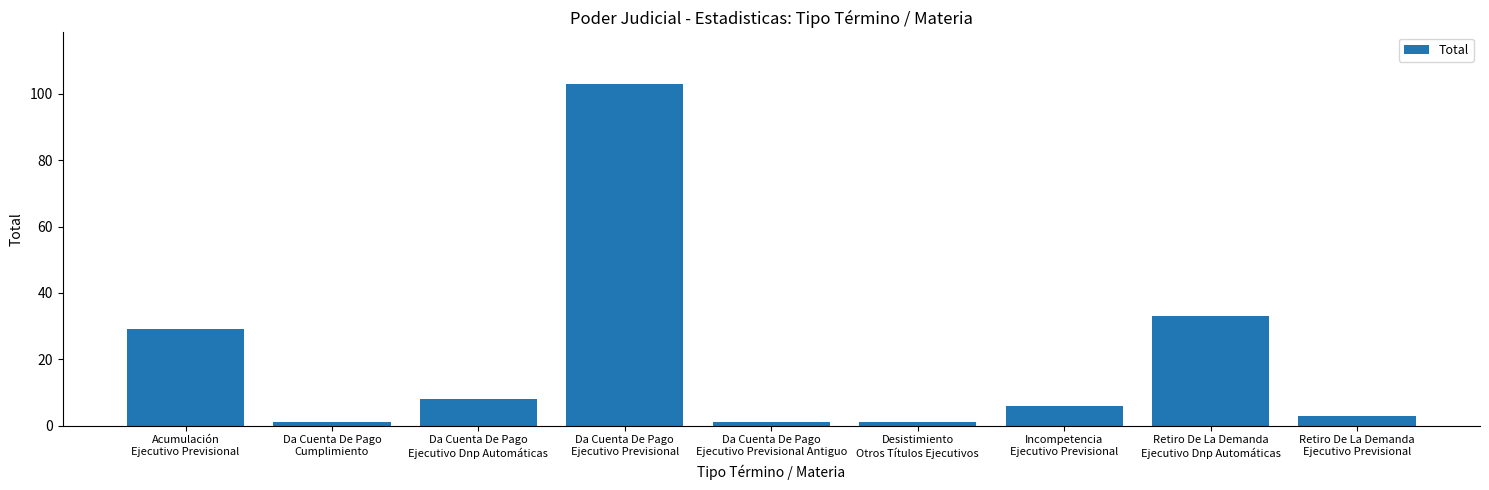

What is the greatest value displayed?

103